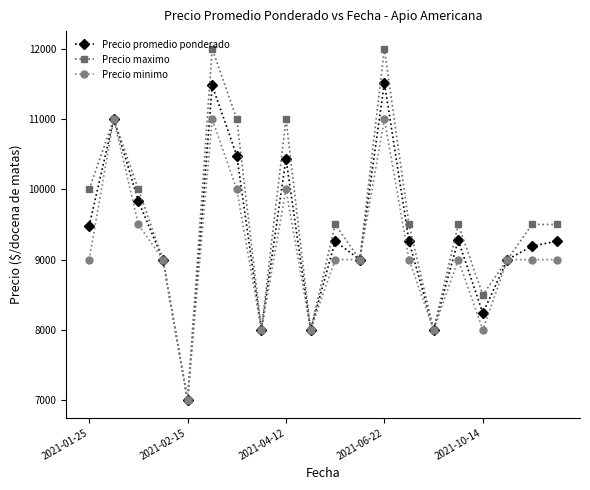

Rank the series by their maximum value, from highest to lowest.

Precio maximo, Precio promedio ponderado, Precio minimo